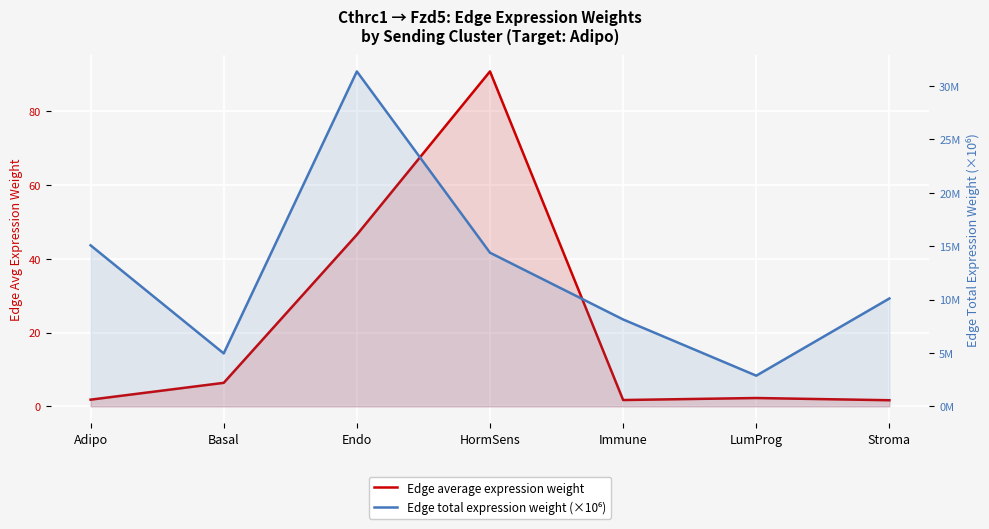

Reading right to left, extract all data points from this chart.

Edge average expression weight: Stroma=1.7	LumProg=2.3	Immune=1.7	HormSens=90.8	Endo=46.5	Basal=6.4	Adipo=1.8
Edge total expression weight (×10⁶): Stroma=10.1	LumProg=2.9	Immune=8.1	HormSens=14.4	Endo=31.4	Basal=5.0	Adipo=15.1